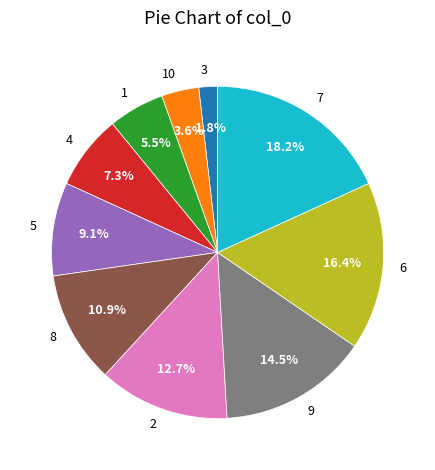

Approximately how many times larger is the value at 7 compared to 6?

1.1